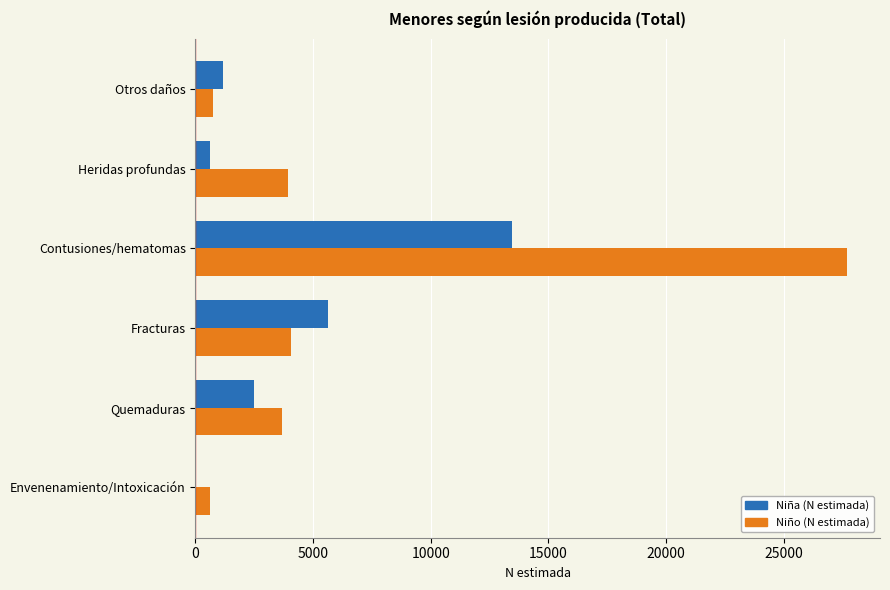

At which category is the sum across all series the highest?

Contusiones/hematomas